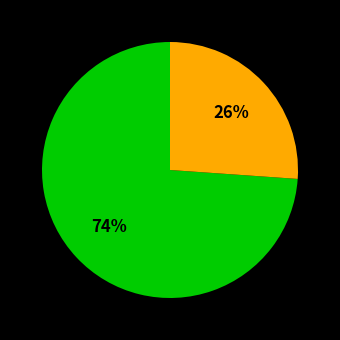

To the nearest percent, what is the average slice percentage?

50%